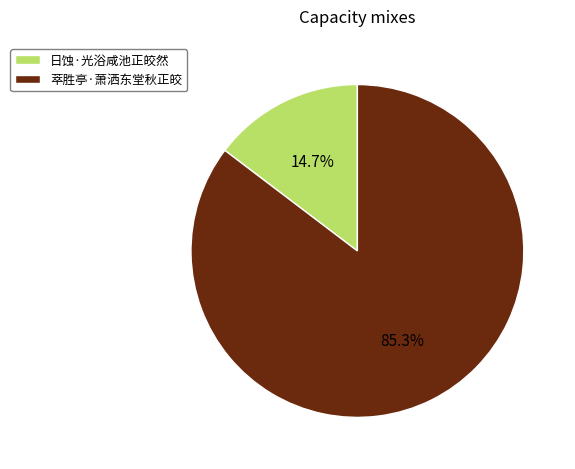

How many slices are in this pie chart?

2